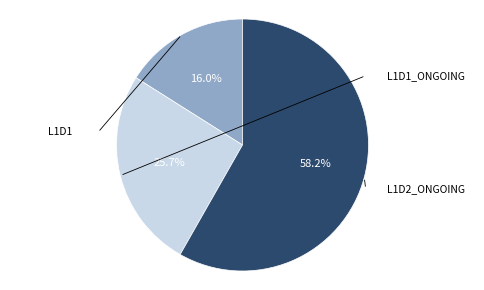

How many slices are in this pie chart?

3